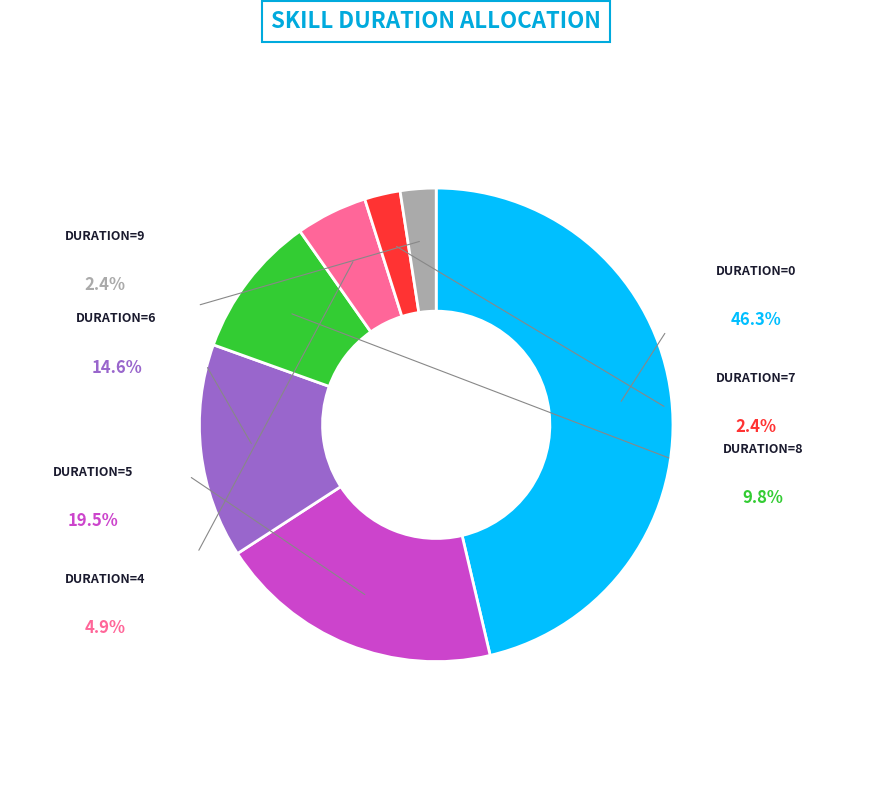

Does any single category account for the majority?

No